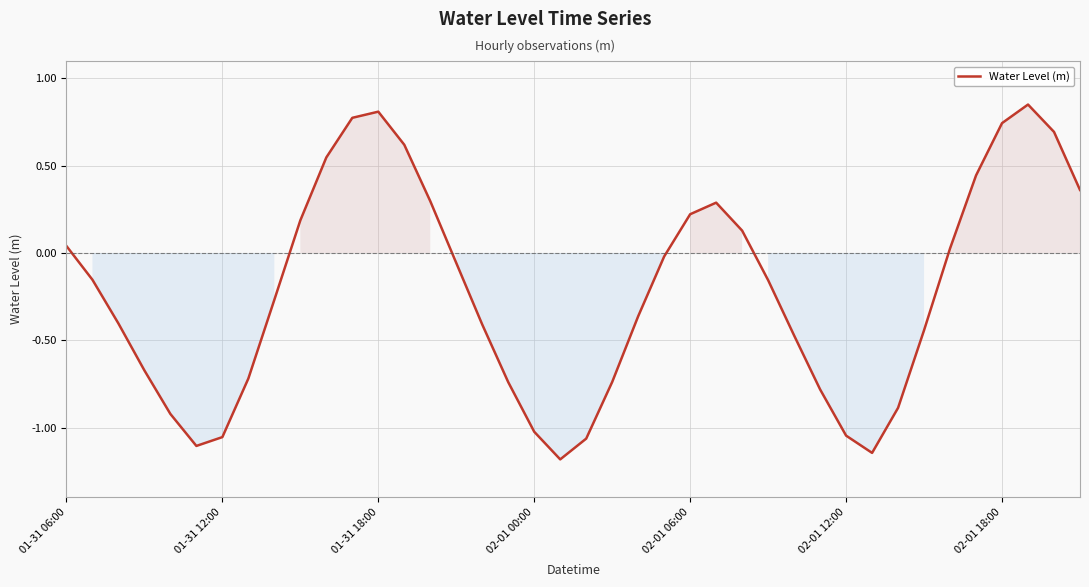

What is the smallest value displayed?

-1.2